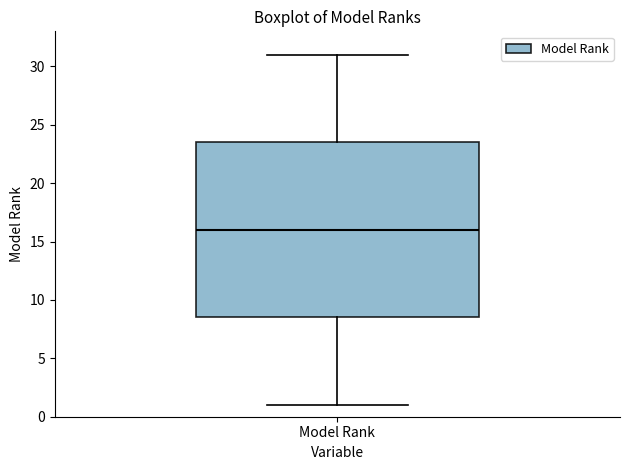

Where does the lower whisker of the box for Model Rank end on the y-axis? The values are not printed on the chart, so give them approximately, as read against the axis.

1.0